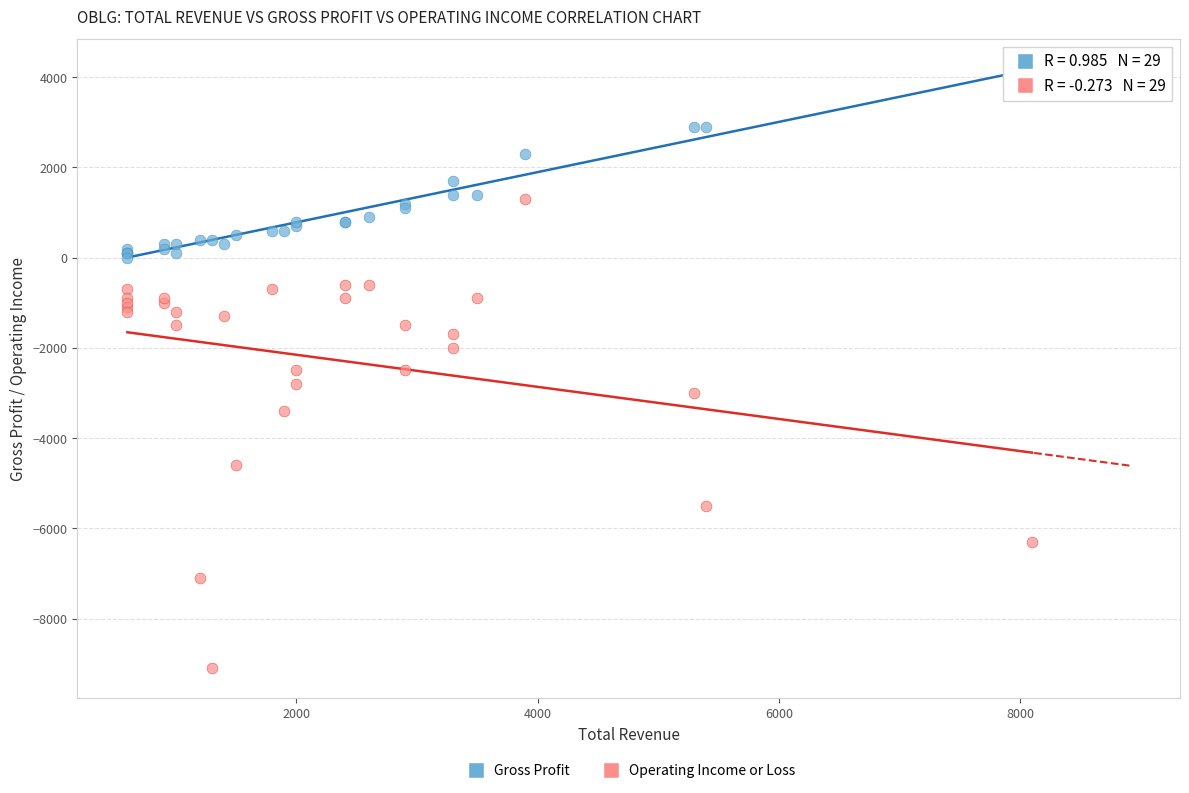

Which series reaches the maximum Y coordinate?

Gross Profit